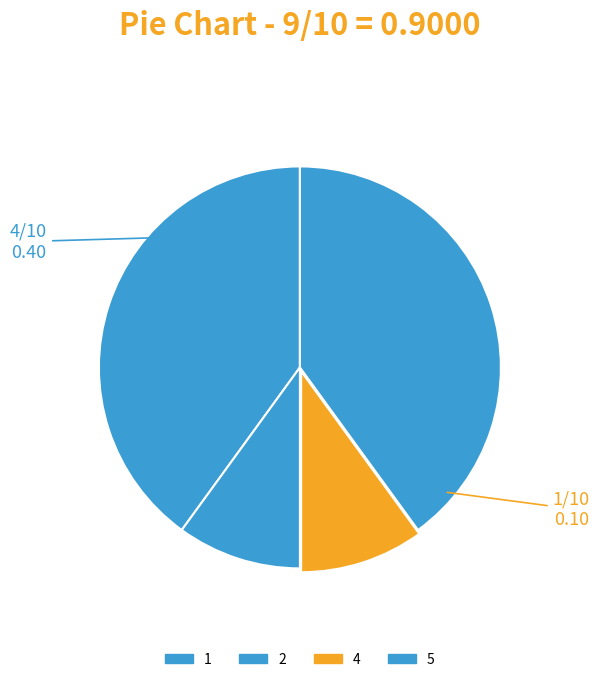

Is 1 the majority of the pie?

No